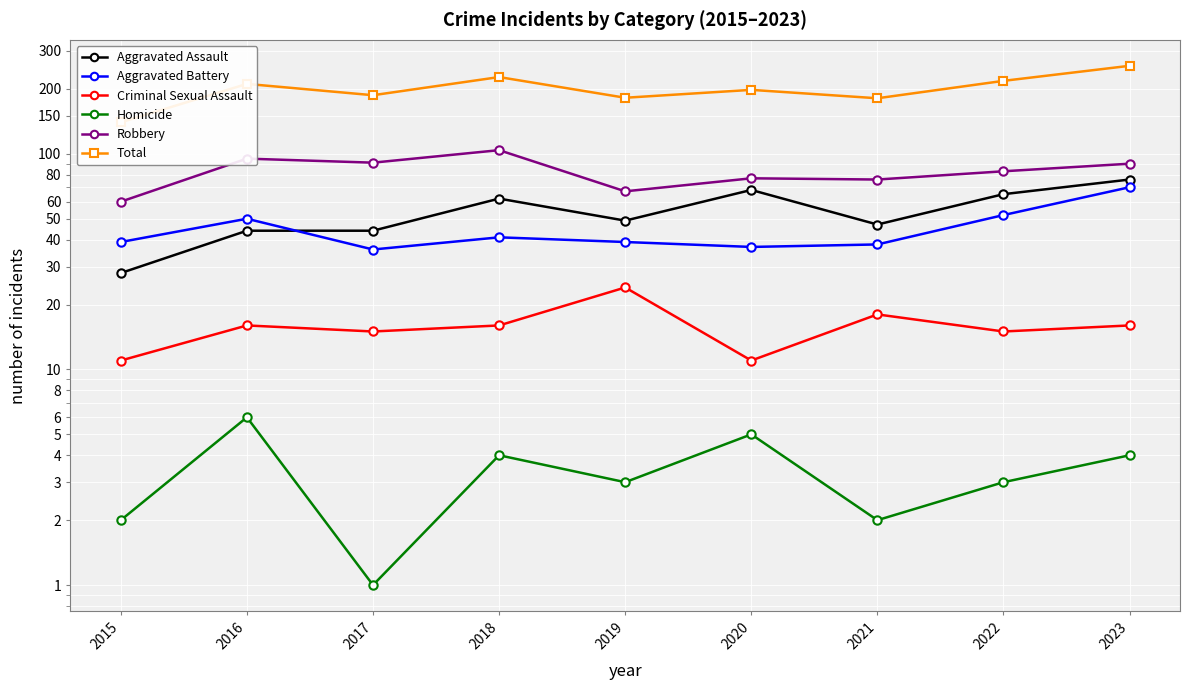

List the labels in order of Aggravated Battery value, largest first.

2023, 2022, 2016, 2018, 2015, 2019, 2021, 2020, 2017